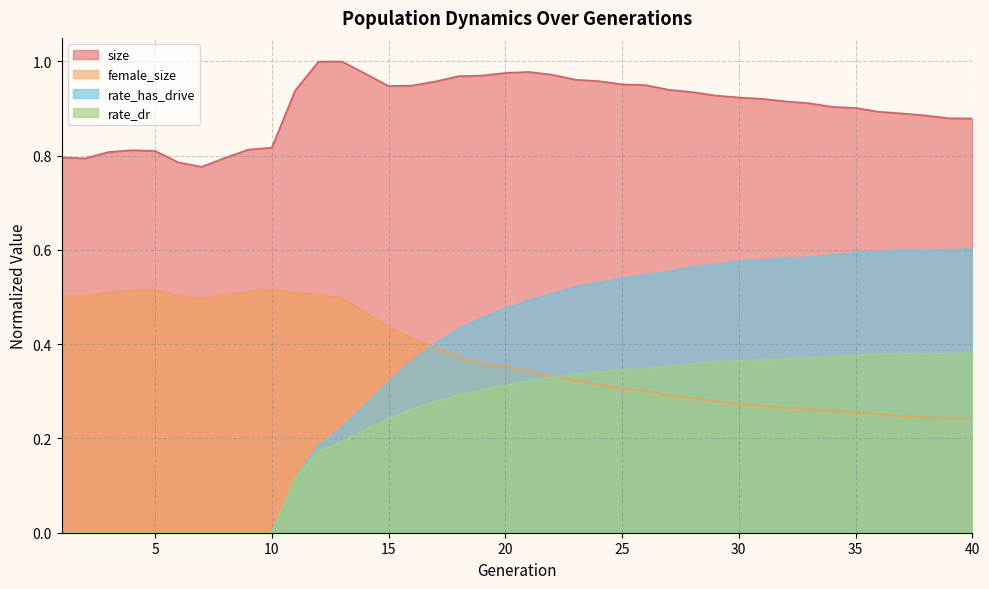

What is the sum of all rate_has_drive values?

14.6